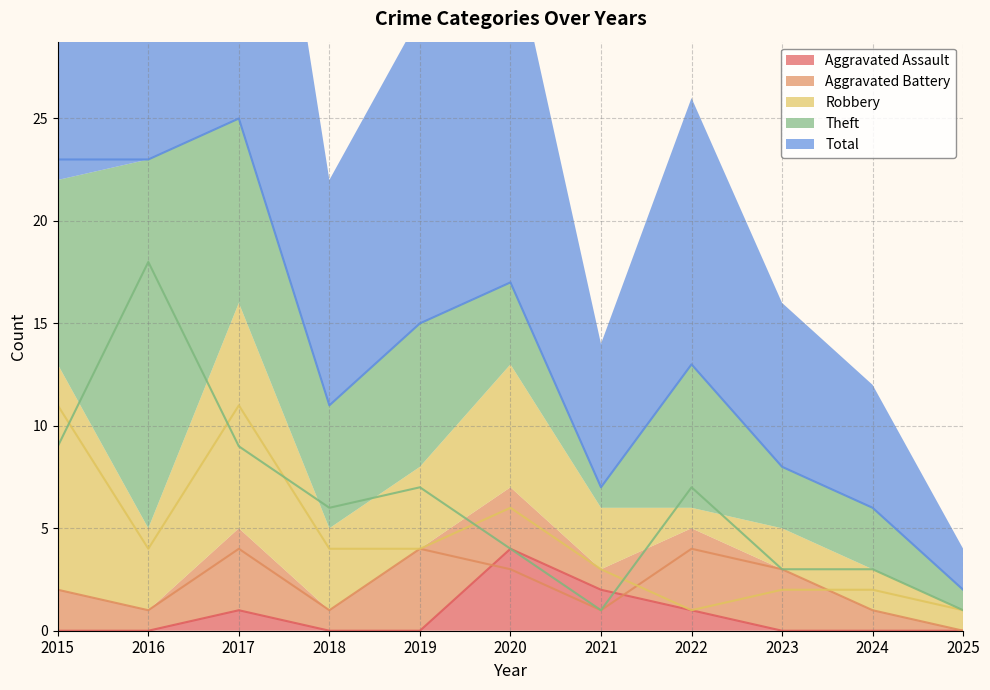

Which series ends up on top after the final intersection of Theft and Robbery?

Theft